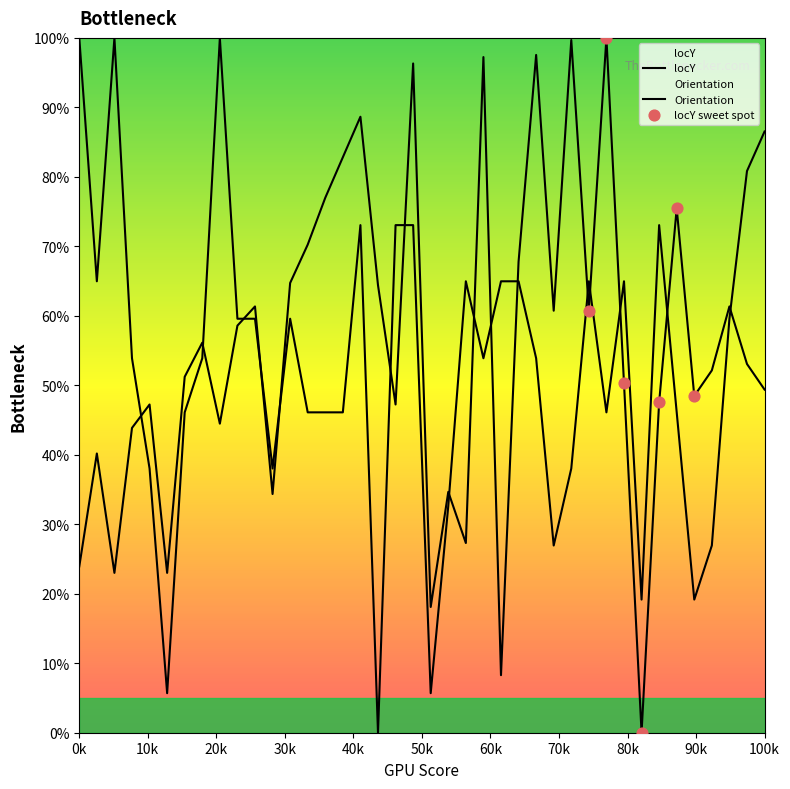

Which series contains the lowest Y value?

locY